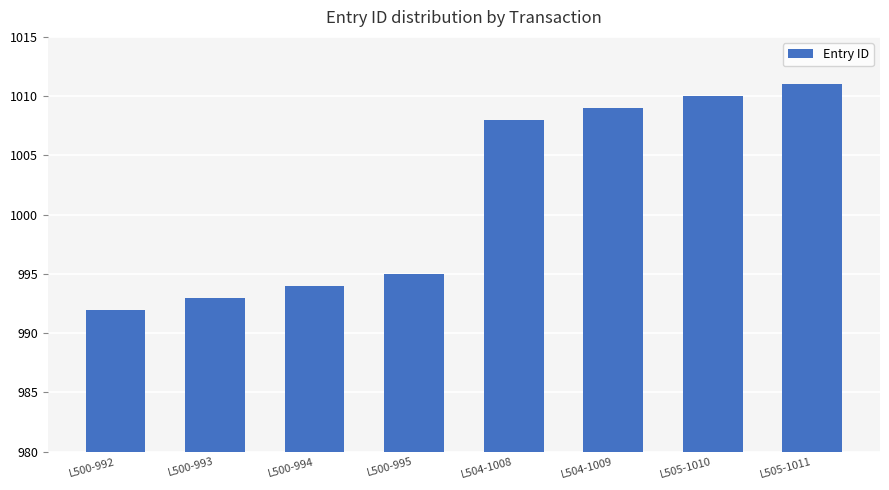

Does the chart contain stacked bars?

No